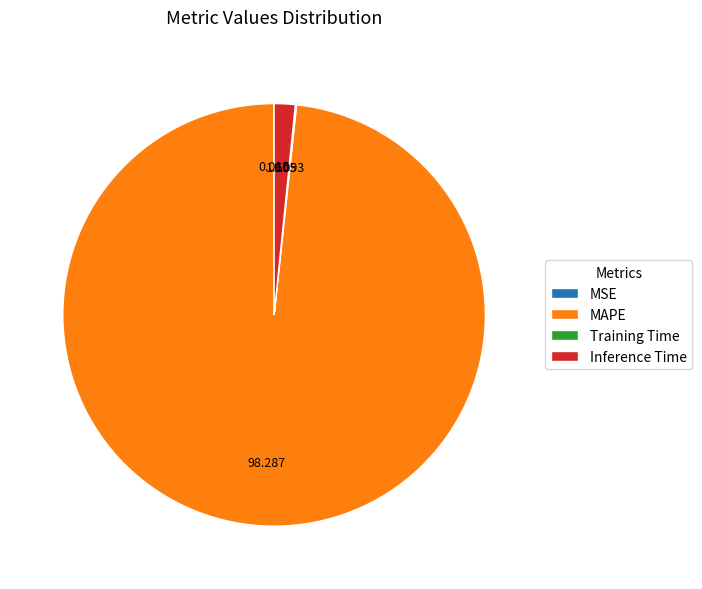

Combined, do Inference Time and MAPE account for over 50%?

Yes